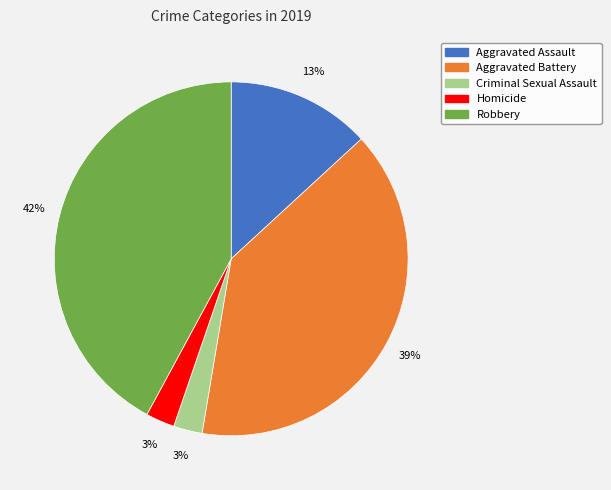

Is it true that Criminal Sexual Assault is 16% of the pie?

False